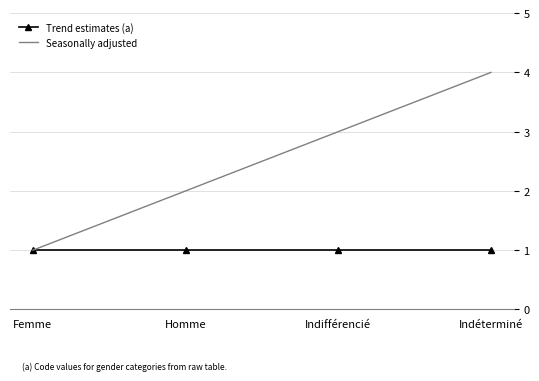

What is the sum of all Trend estimates (a) values?

4